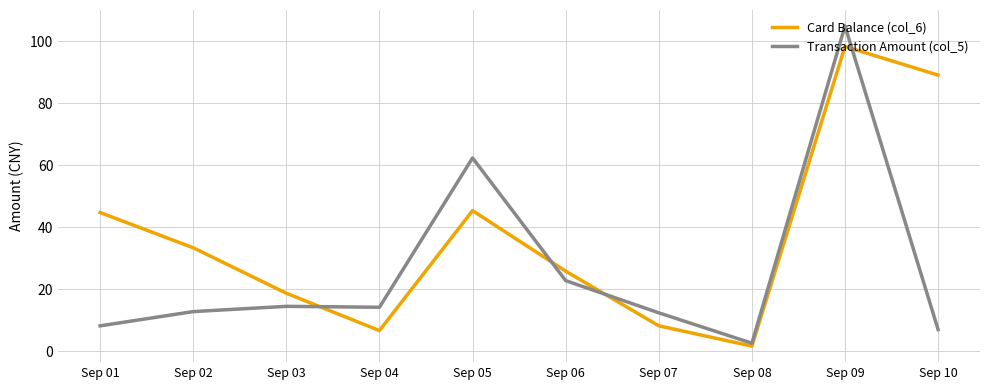

What are all the series names shown in the legend?

Card Balance (col_6), Transaction Amount (col_5)